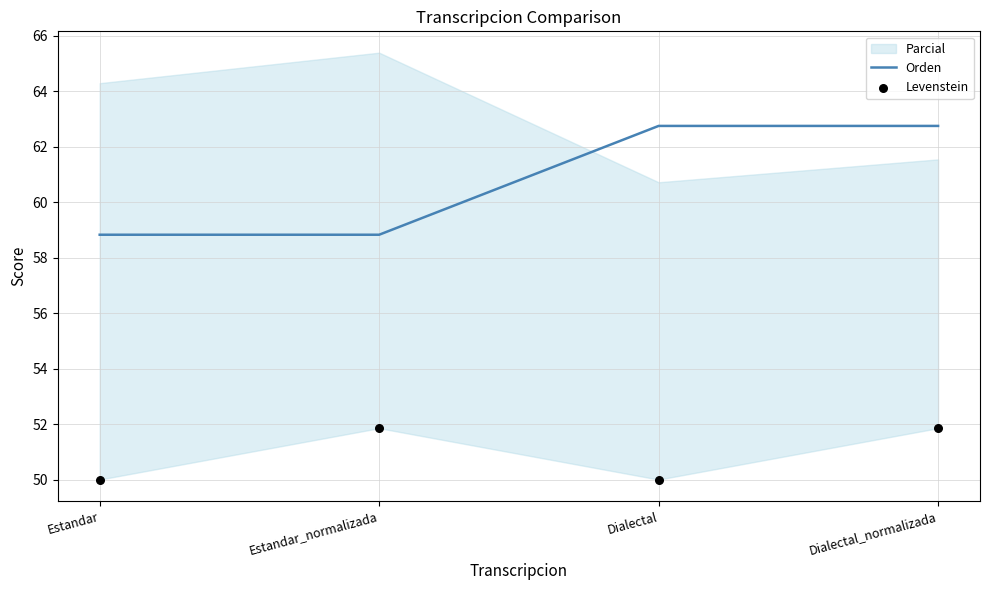

Is the value of Orden at Estandar_normalizada greater than the value of Levenstein at Dialectal_normalizada?

Yes